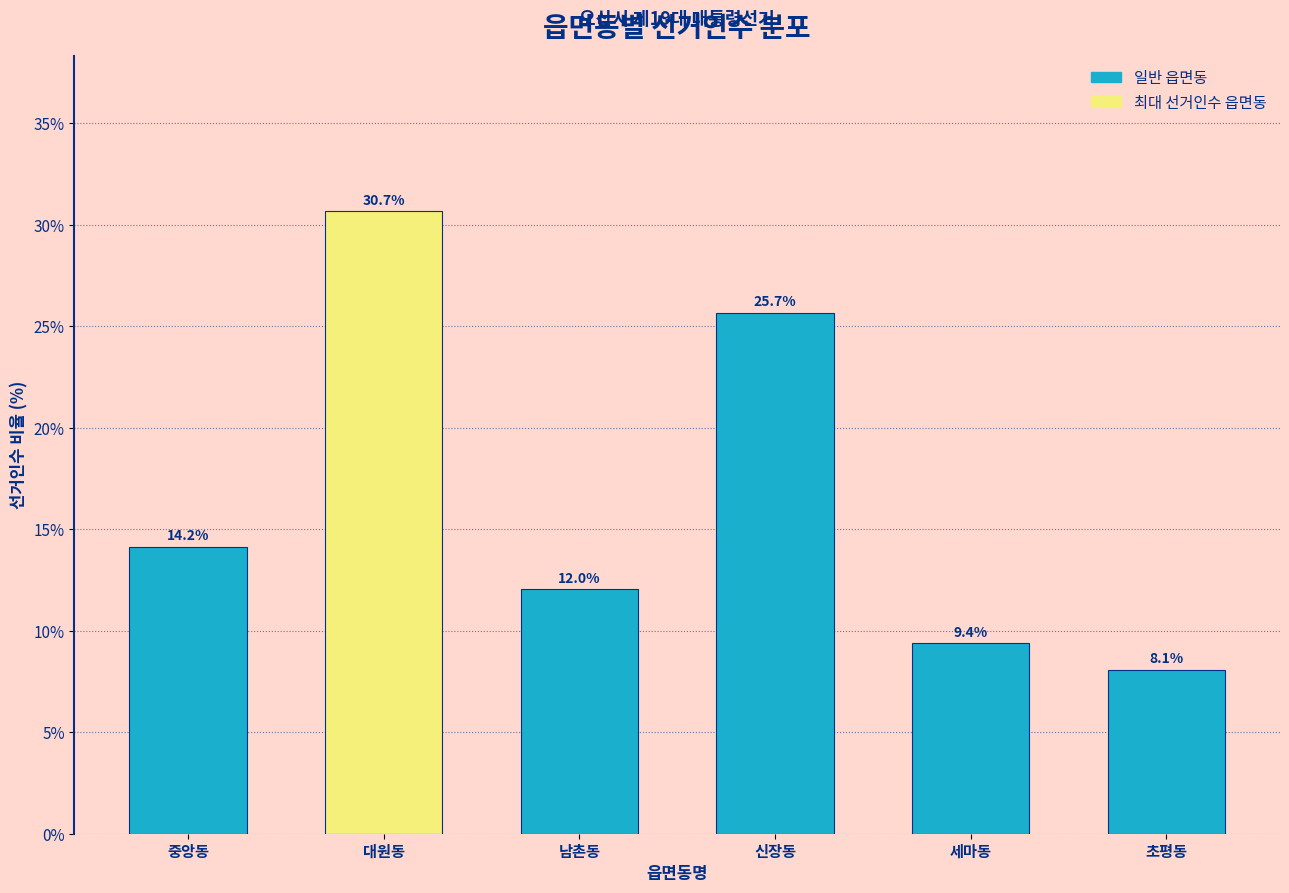

Reading right to left, transcribe all the data shown in this chart.

초평동=8.1	세마동=9.4	신장동=25.7	남촌동=12.0	대원동=30.7	중앙동=14.2